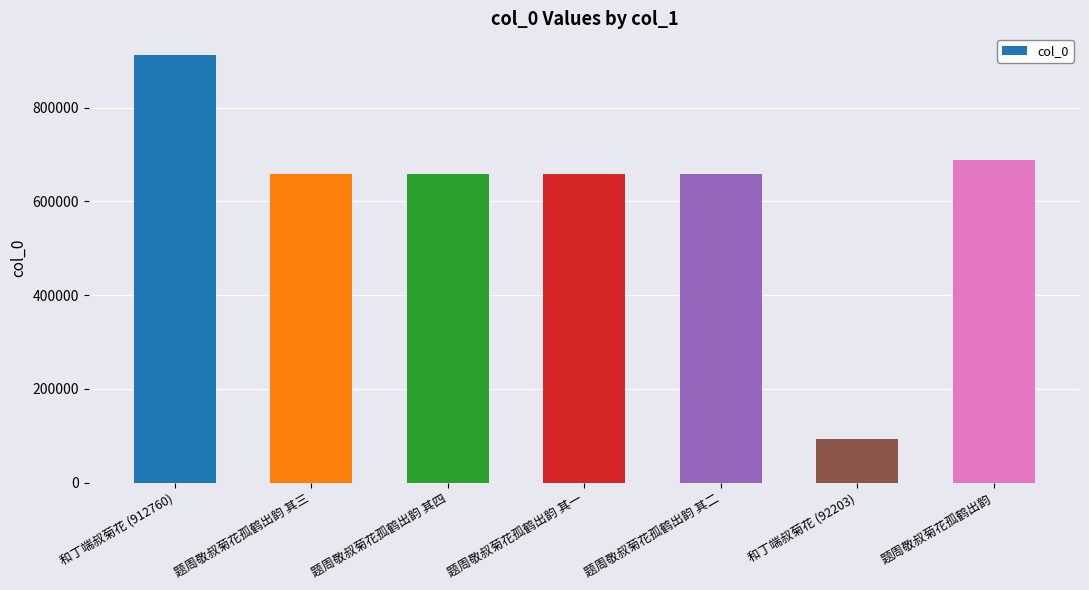

Read the value at 题周敬叔菊花孤鹤出韵 其一, to the nearest 10.

657600